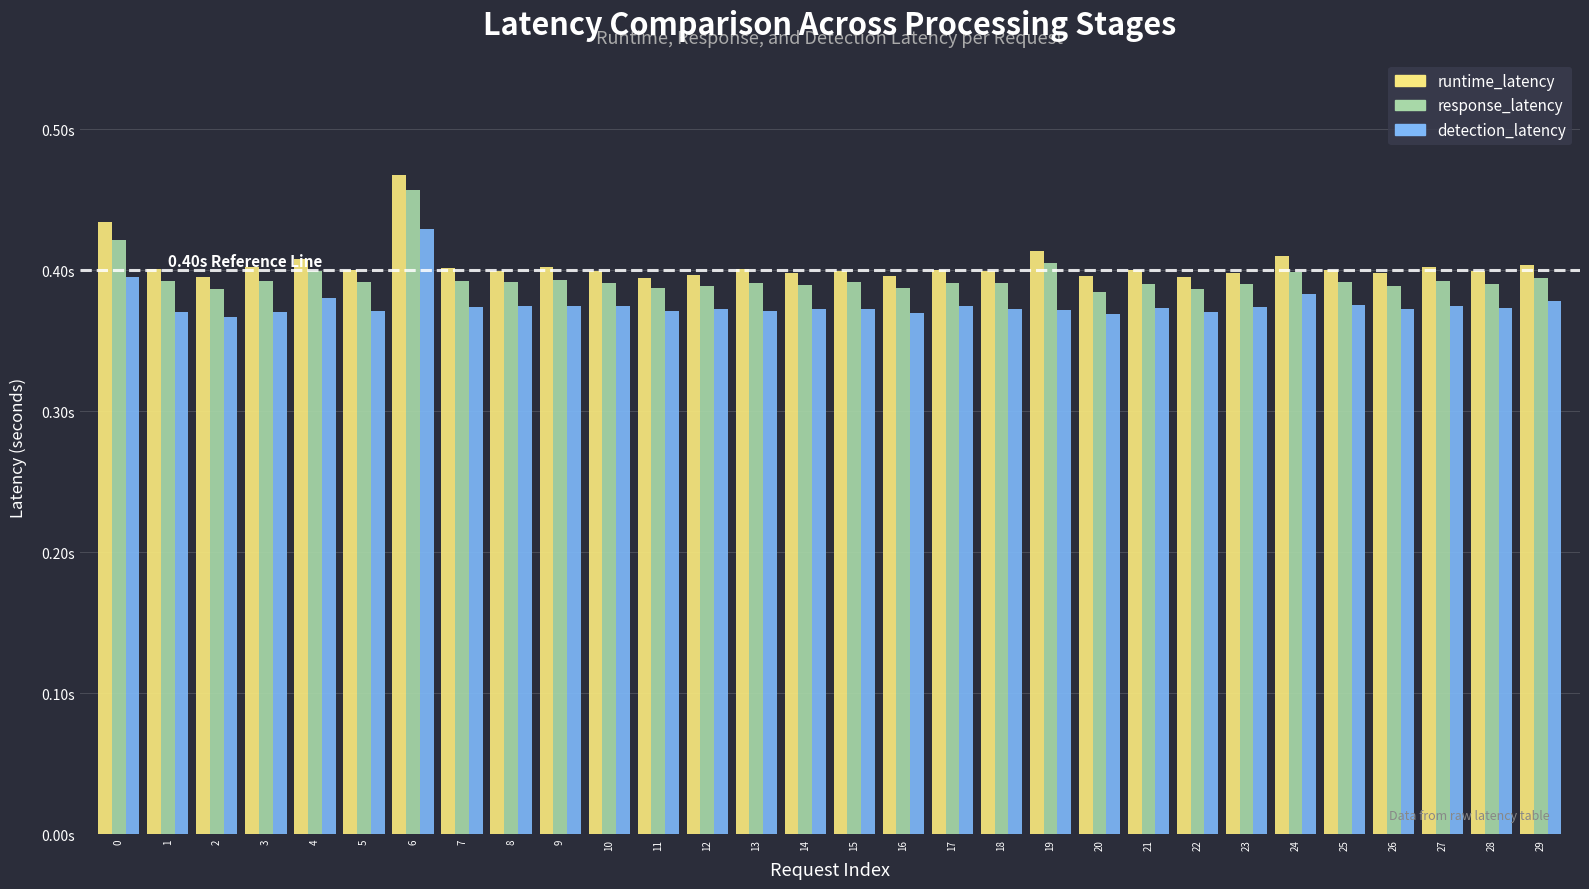

What is the average value of the response_latency series?

0.4